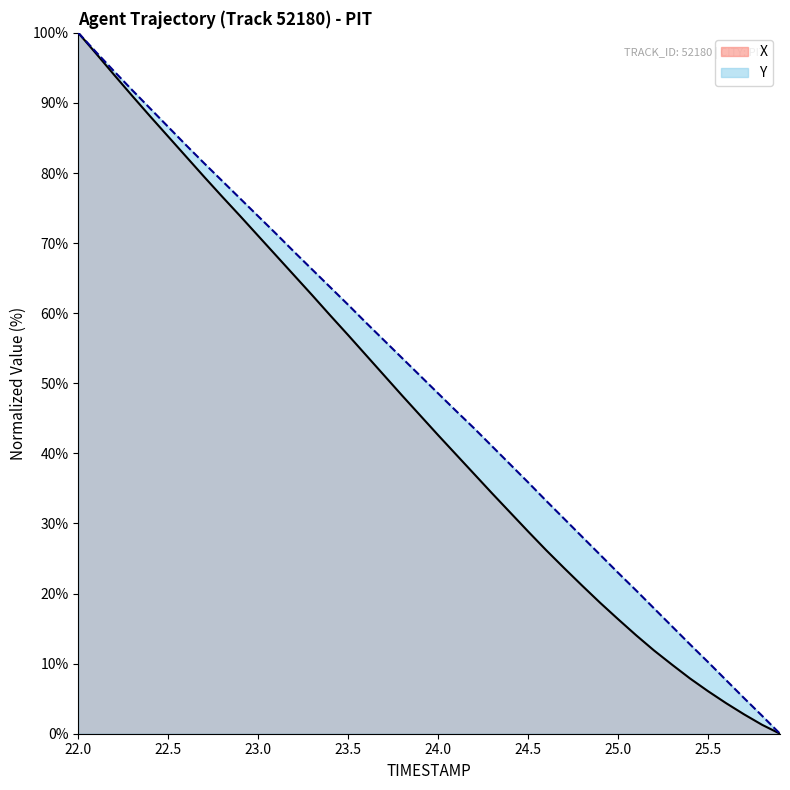

What is the difference between the highest and lowest values at 23.2?

3.4